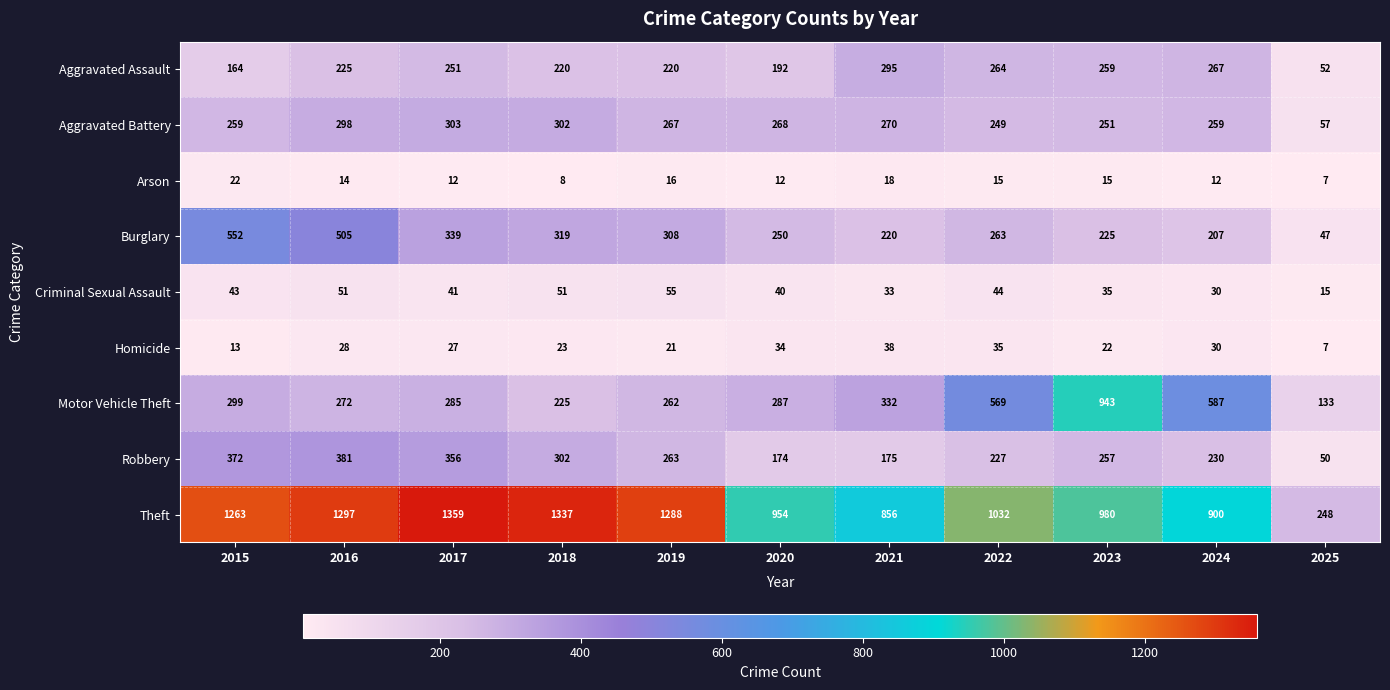

What is the sum of the Aggravated Assault values at 2018 and 2023?

479